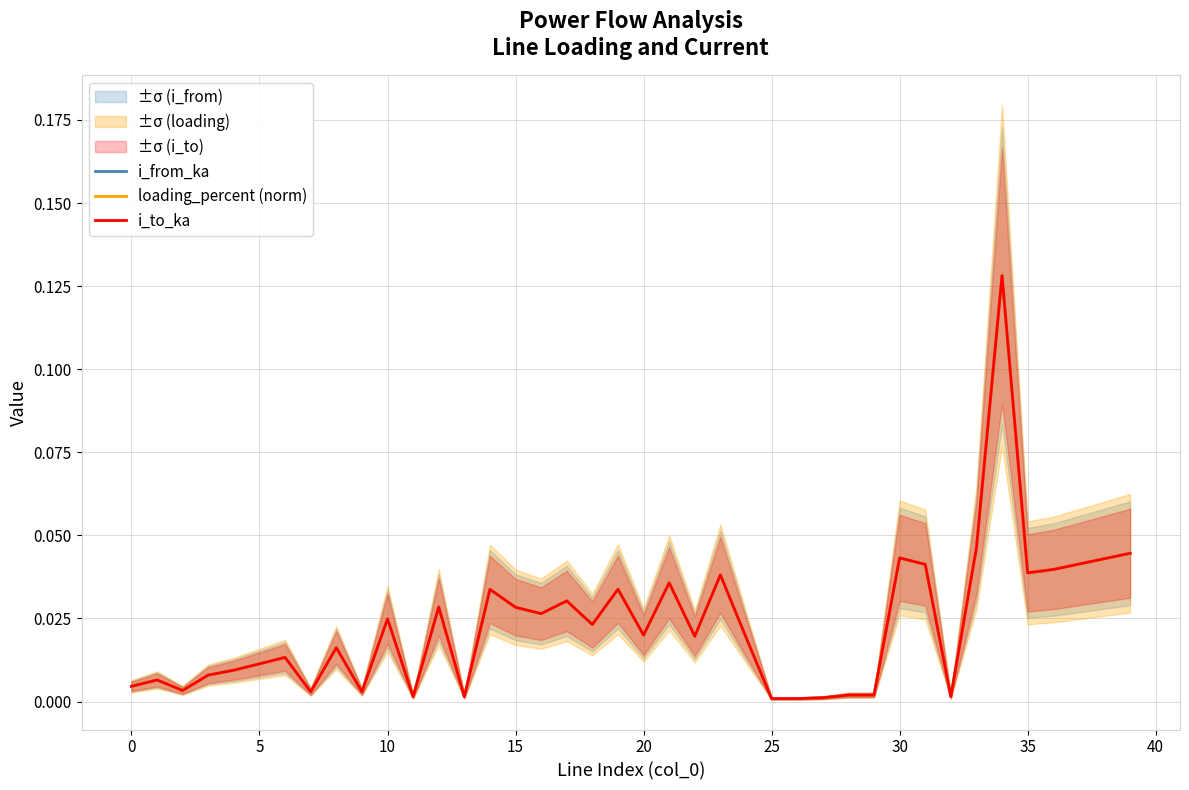

True or false: loading_percent (norm) has a value of 0.0 at 18.

True